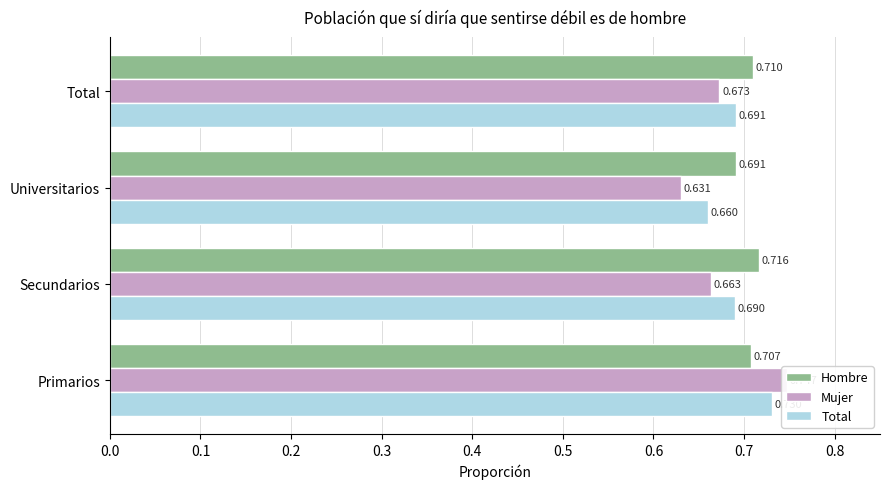

Between 0.0 and 0.3, which is larger?

0.3